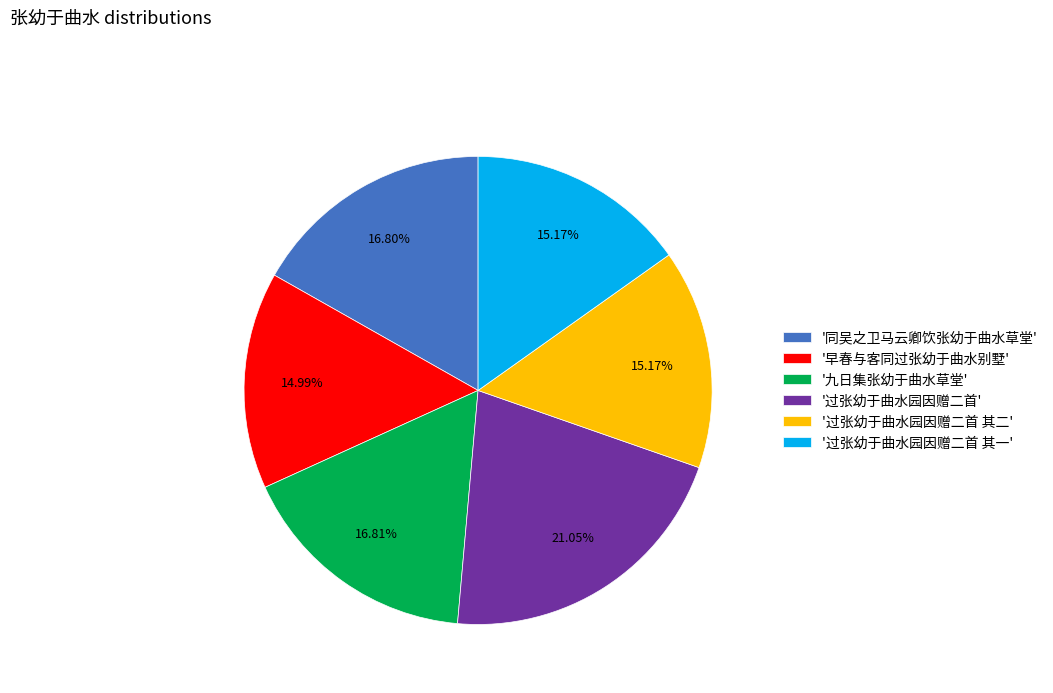

How many segments does this pie chart have?

6